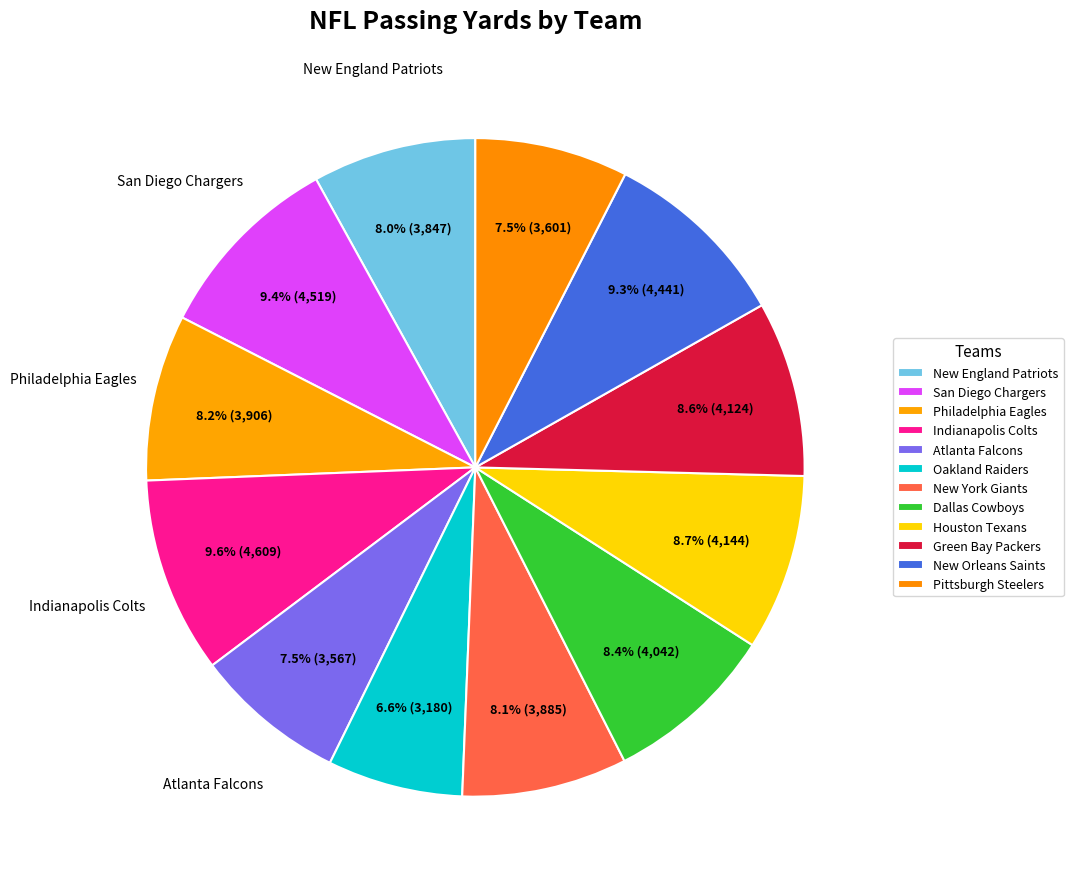

Count the number of slices in the pie.

12